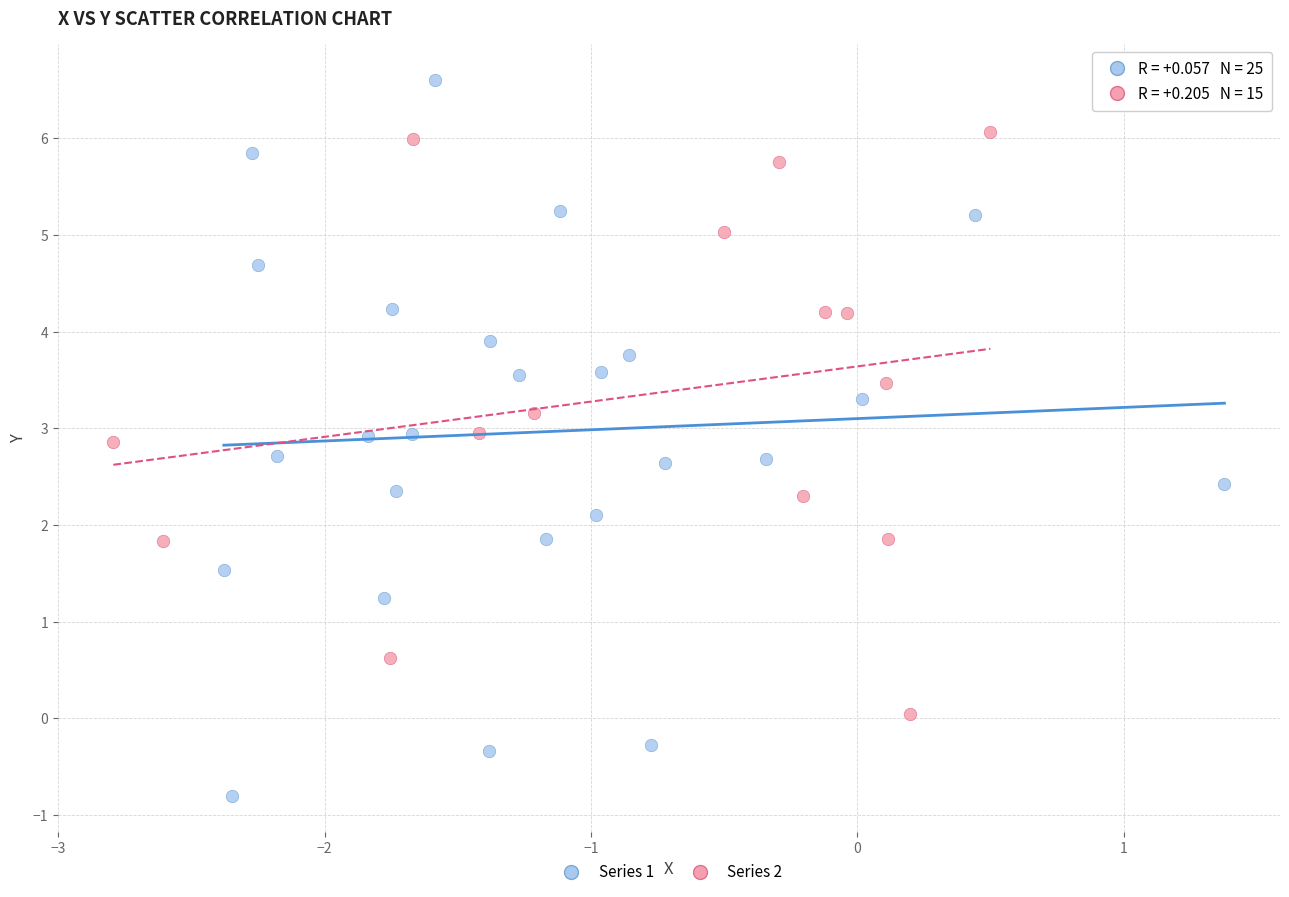

Which series has the widest spread of Y values?

Series 1